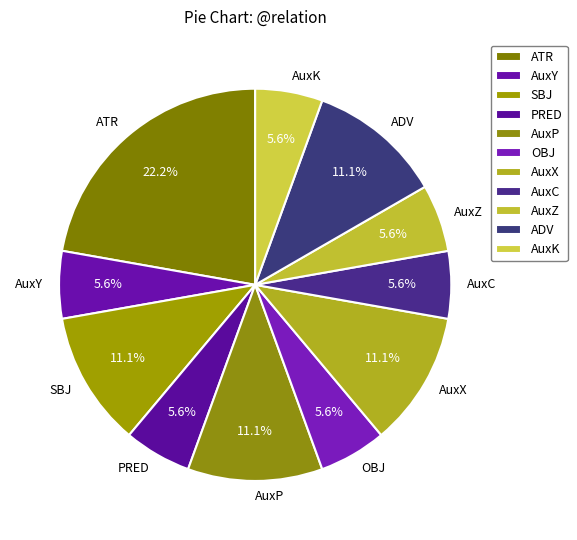

Between ATR and SBJ, which is larger?

ATR